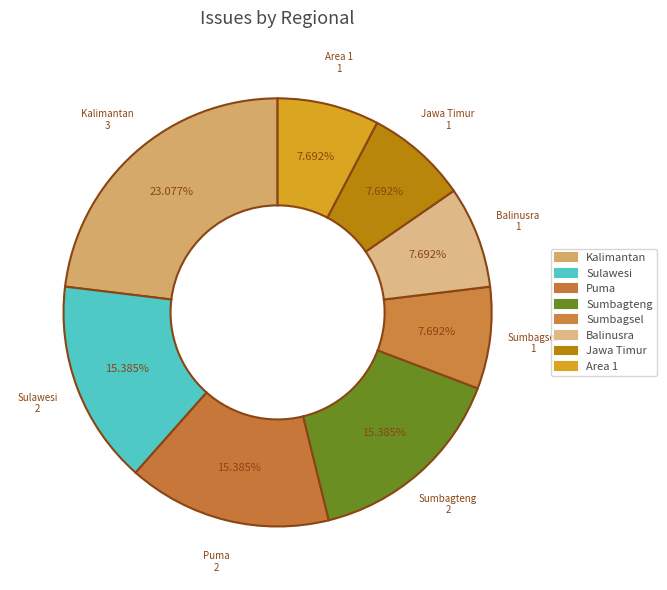

What is the total percentage of Balinusra and Sulawesi?

23.1%